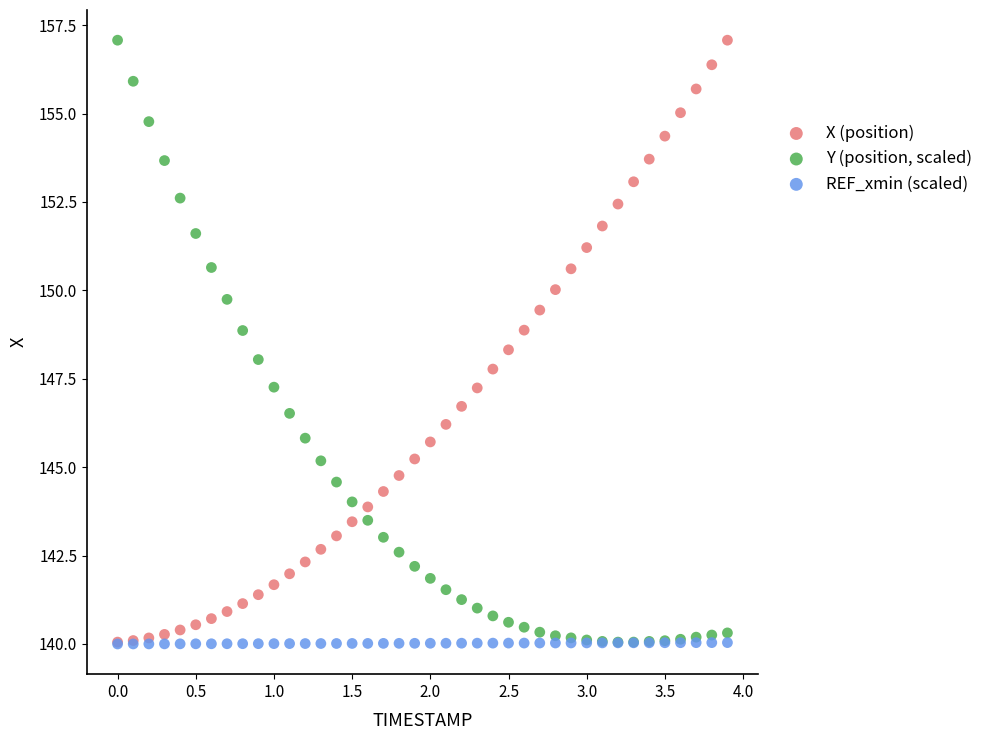

What are all the series names shown in the legend?

X (position), Y (position, scaled), REF_xmin (scaled)